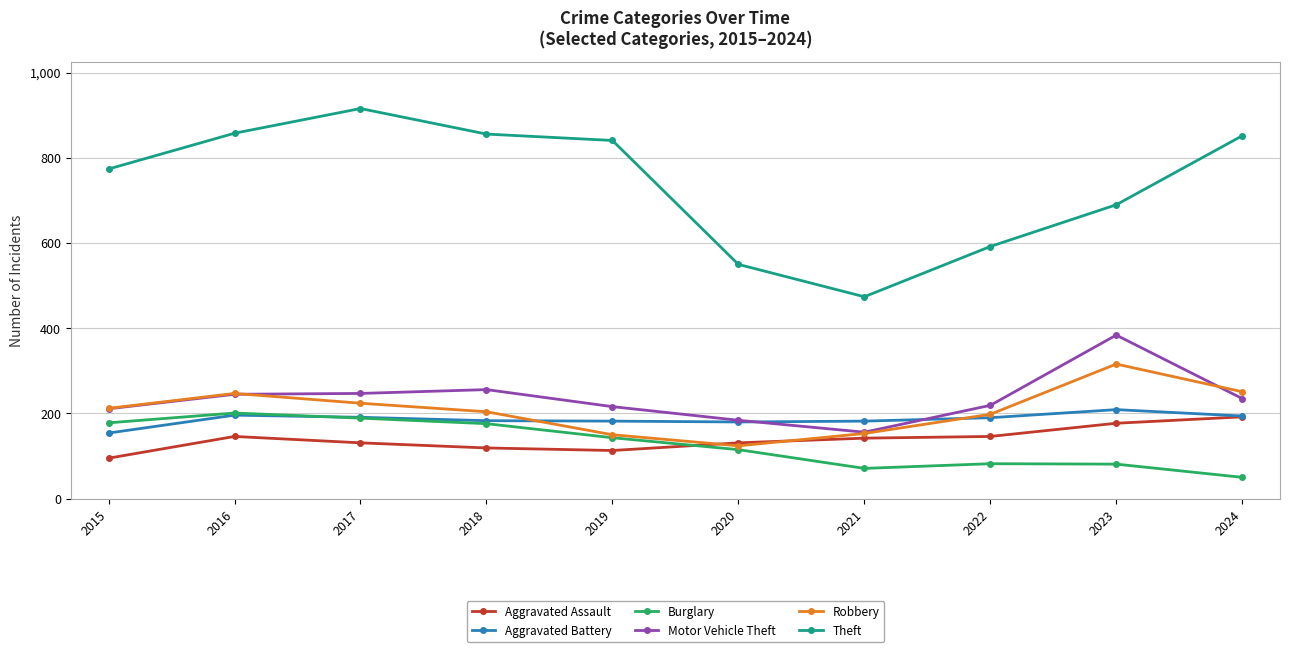

Which series changed the most between 2017 and 2019?

Theft